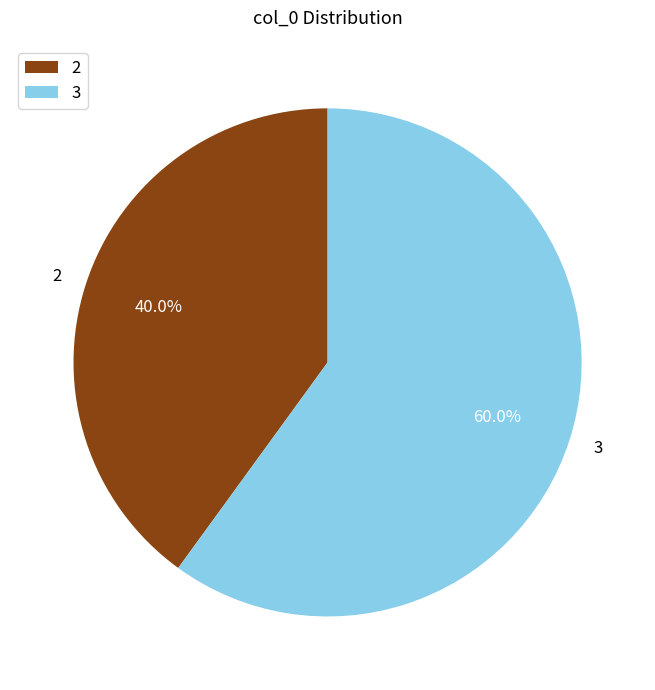

What percentage is the 2 slice, to the nearest percent?

40%